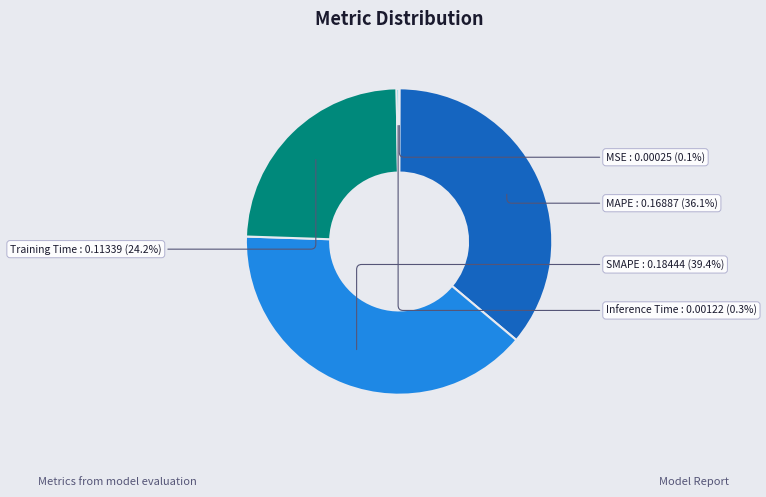

Is there any slice that represents more than half of the pie?

No